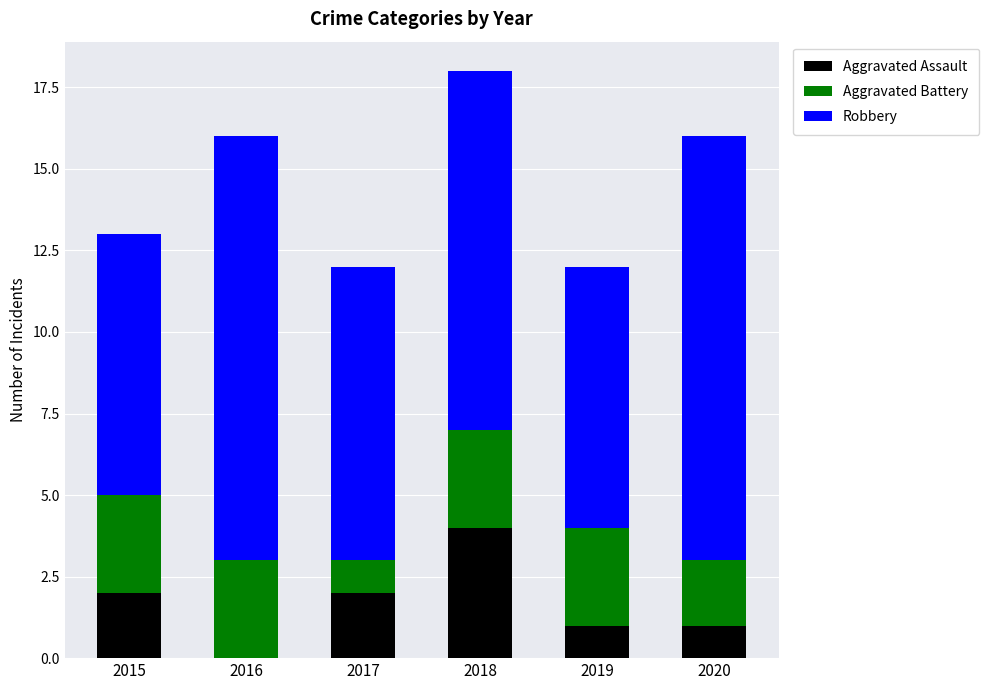

What is the total value across all series at 2017?

12